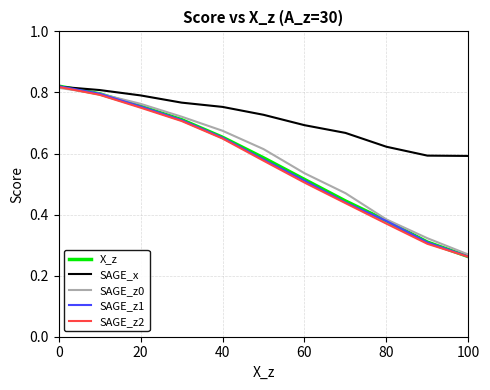

Which series has the widest spread of values?

SAGE_z1